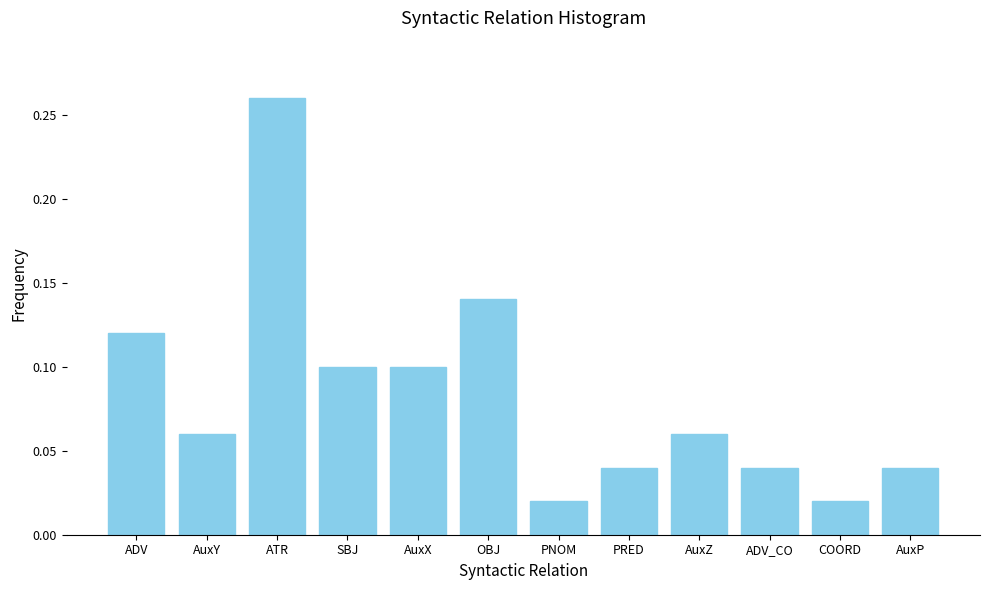

What is the label of the 4th bar from the right?

AuxZ